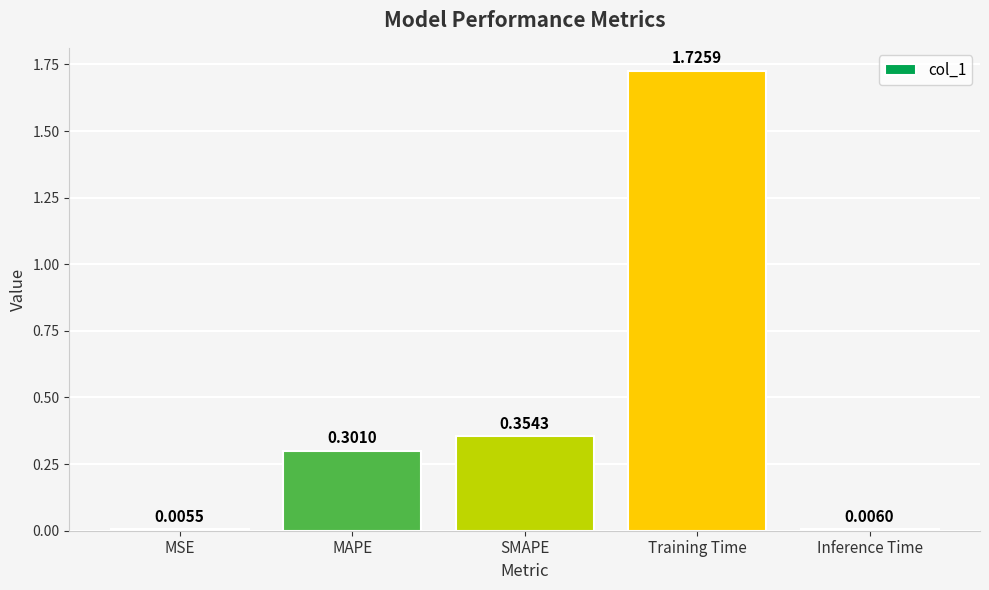

What is the average value?

0.5